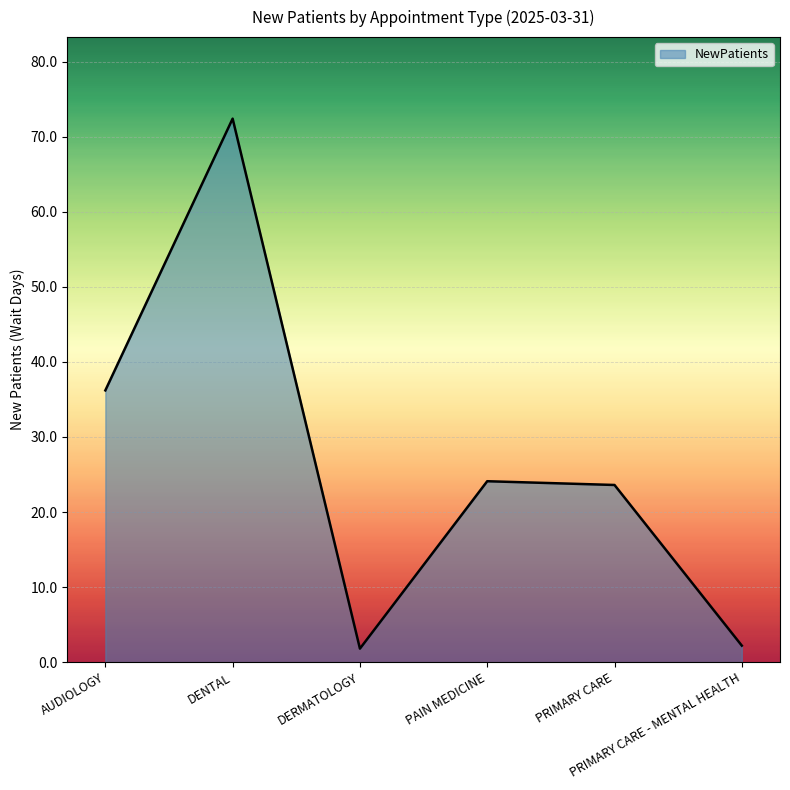

How many interior local peaks (higher than both neighbors) does the data have?

2